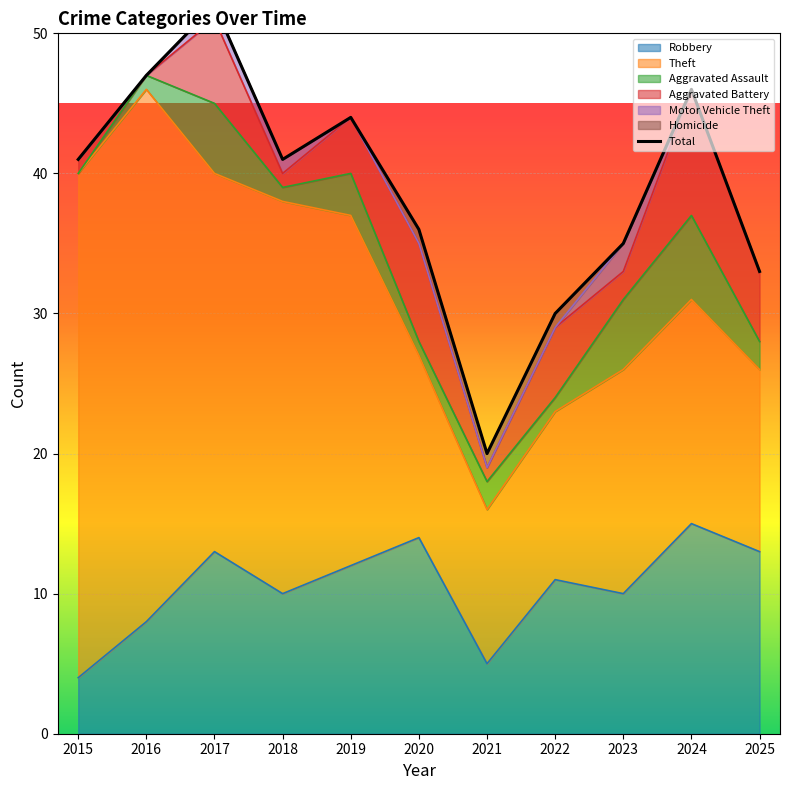

What is the ratio of the value at 2025 to the value at 2023?

0.9